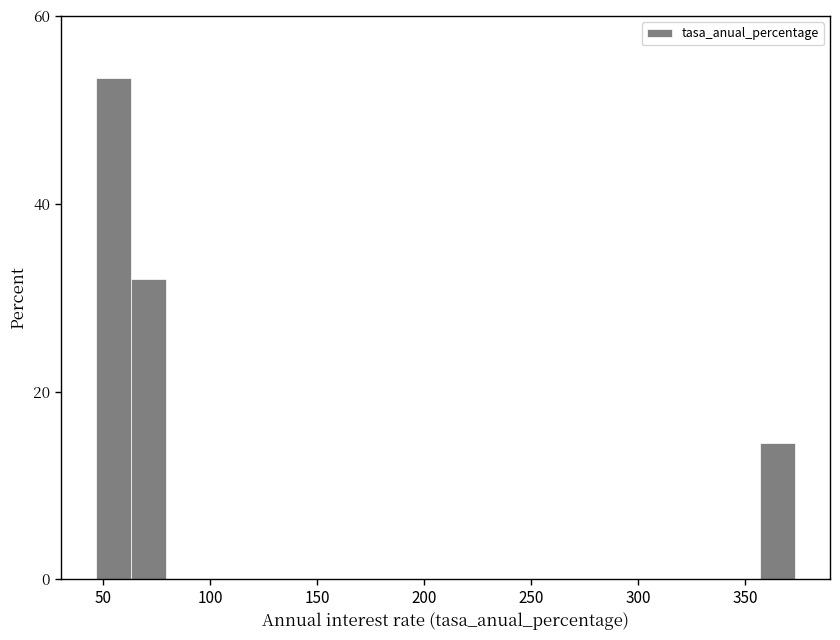

Around what value on the x-axis is the tallest bar? Give the approximate position of its centre, as read against the axis.

55